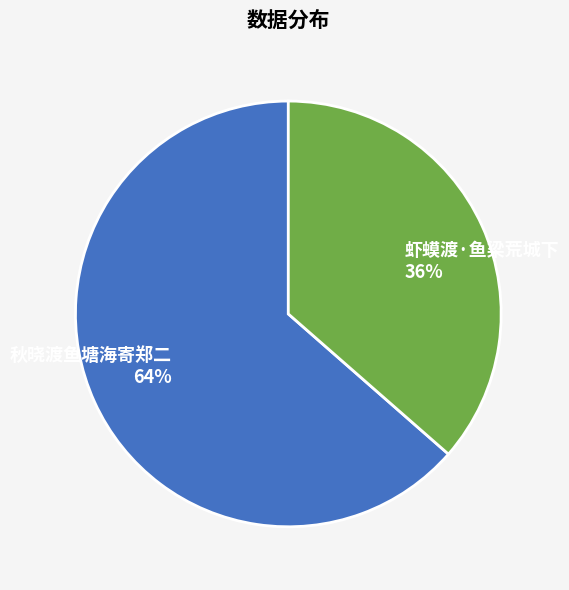

Approximately how many times larger is the value at 虾蟆渡·鱼梁荒城下 compared to 秋晓渡鱼塘海寄郑二?

0.6